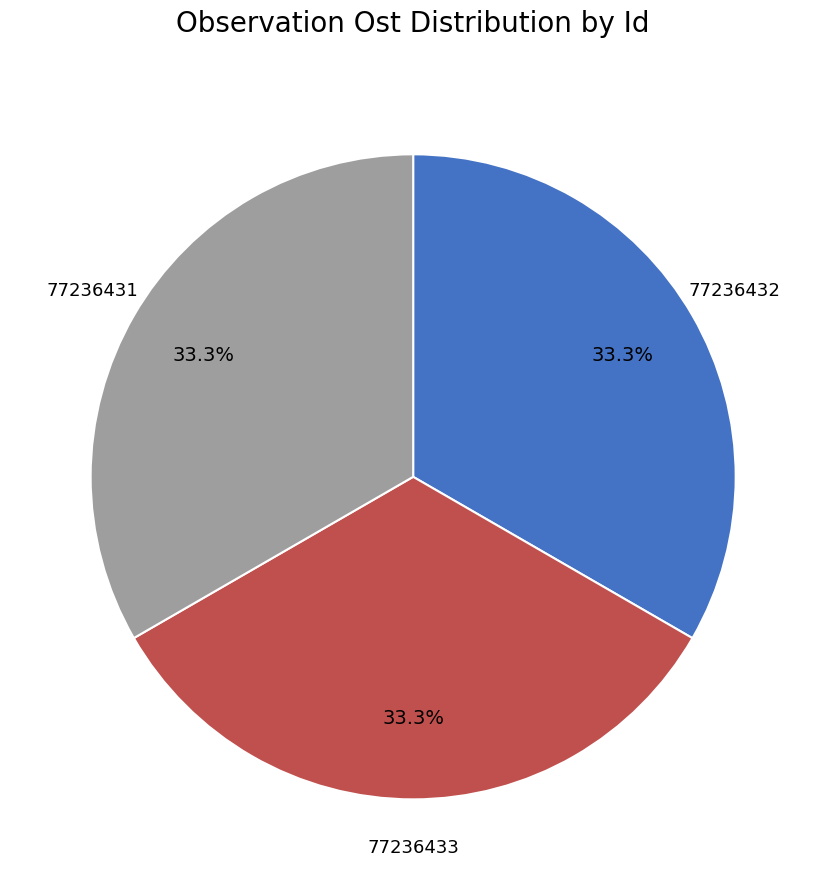

What percentage is the 77236432 slice, to the nearest percent?

33%